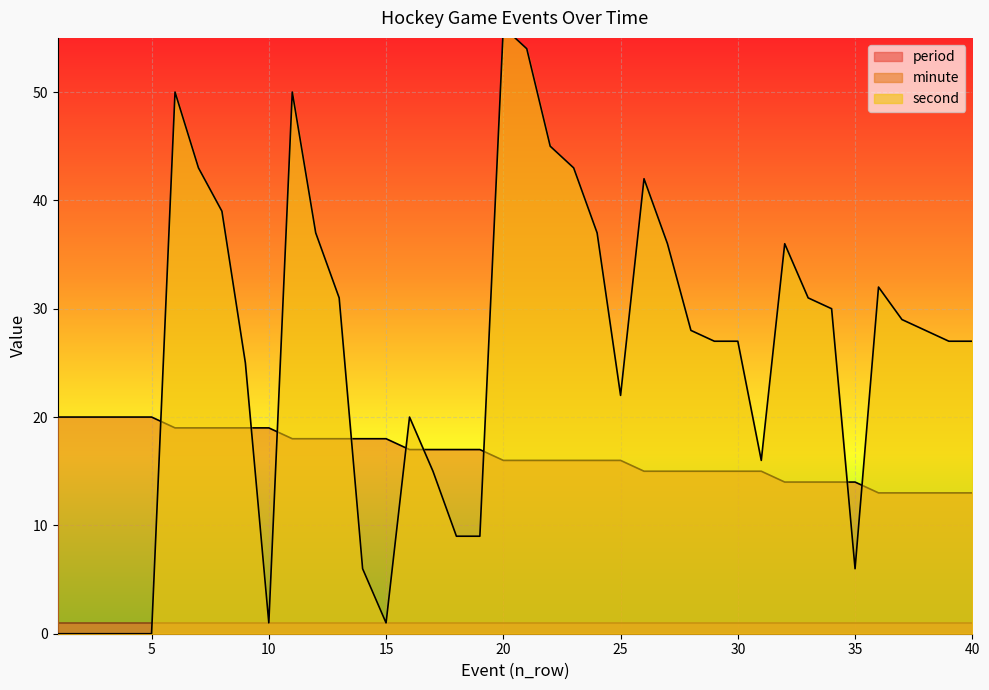

What is the minimum value for minute?

13